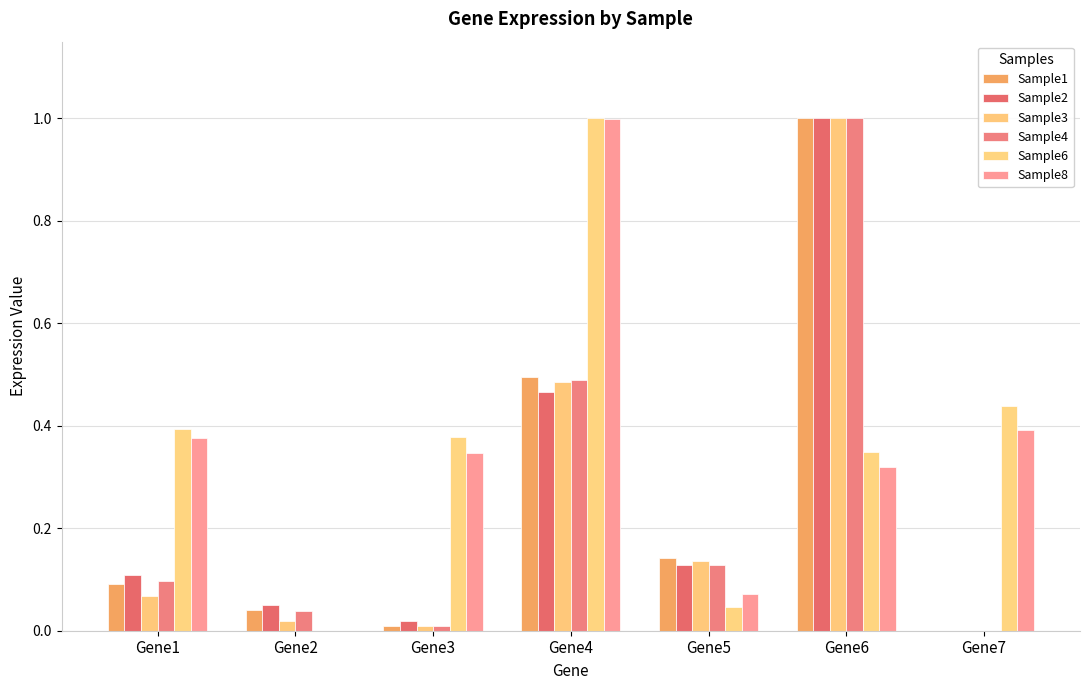

What are all the series names shown in the legend?

Sample1, Sample2, Sample3, Sample4, Sample6, Sample8